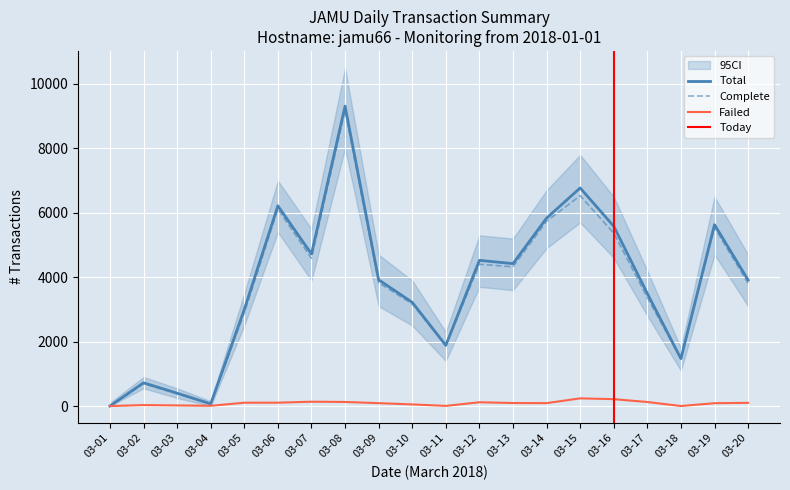

Which series changed the most between 03-08 and 03-09?

Total